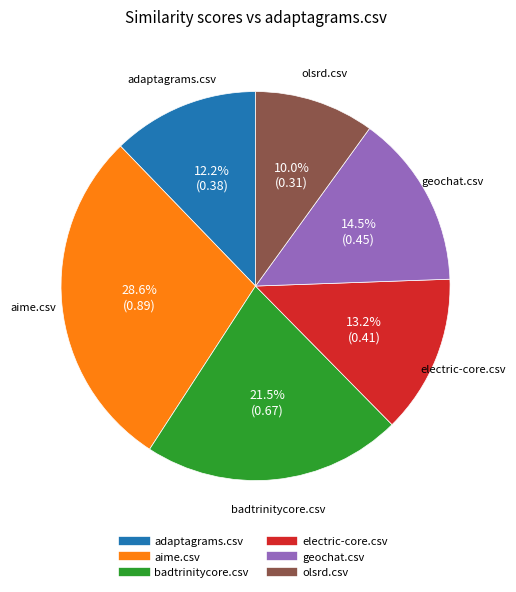

What percentage is NOT represented by badtrinitycore.csv?

78.5%